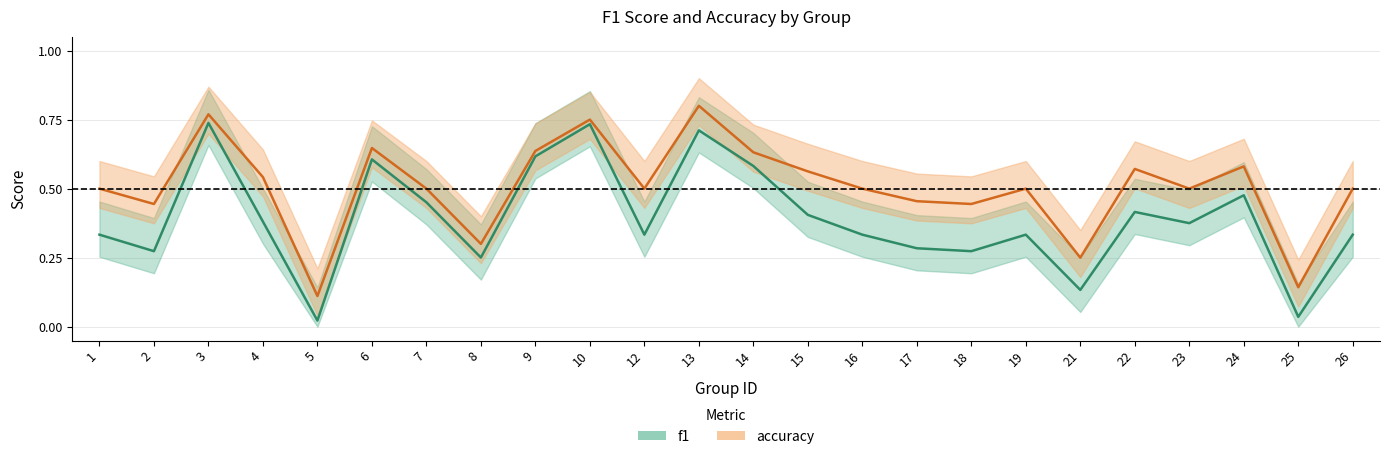

What is the greatest value displayed?

0.8